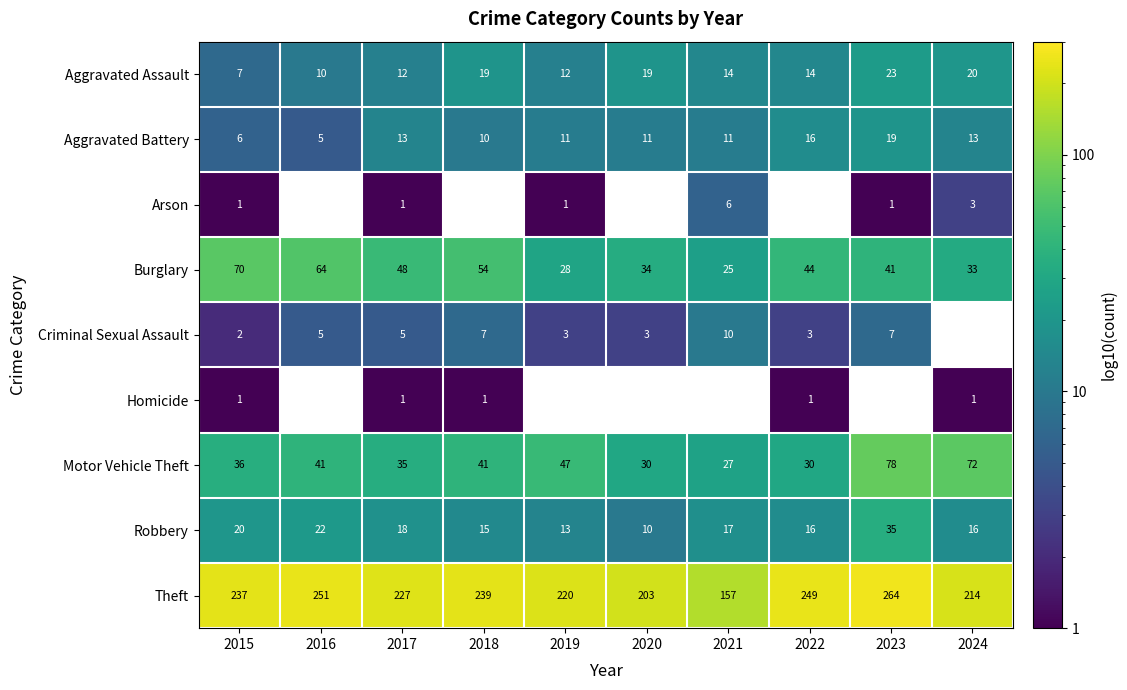

What is the minimum value for Motor Vehicle Theft?

27